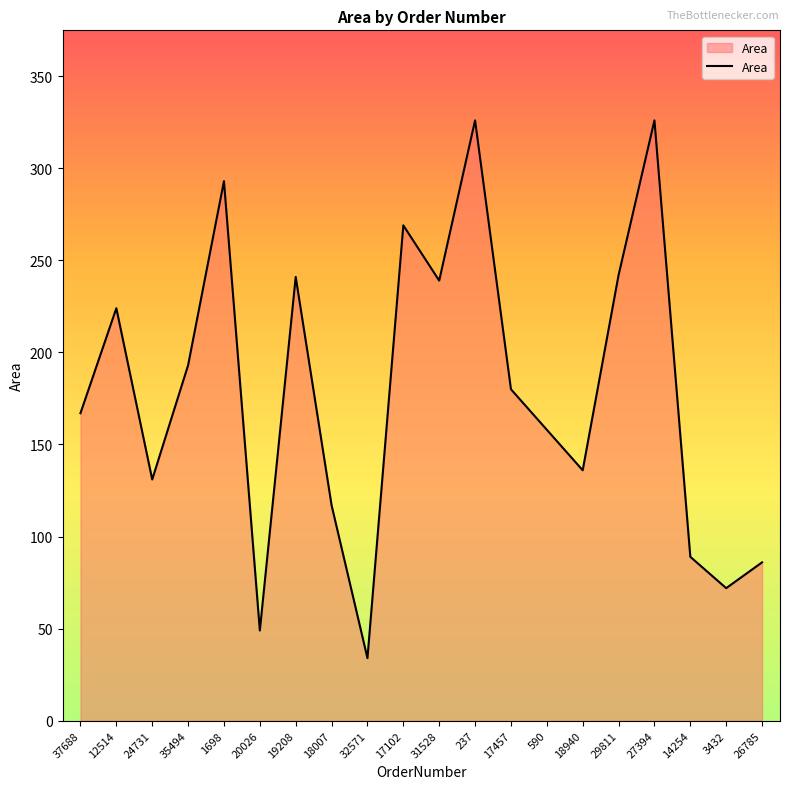

What is the sum of the values at 12514 and 17102?

493